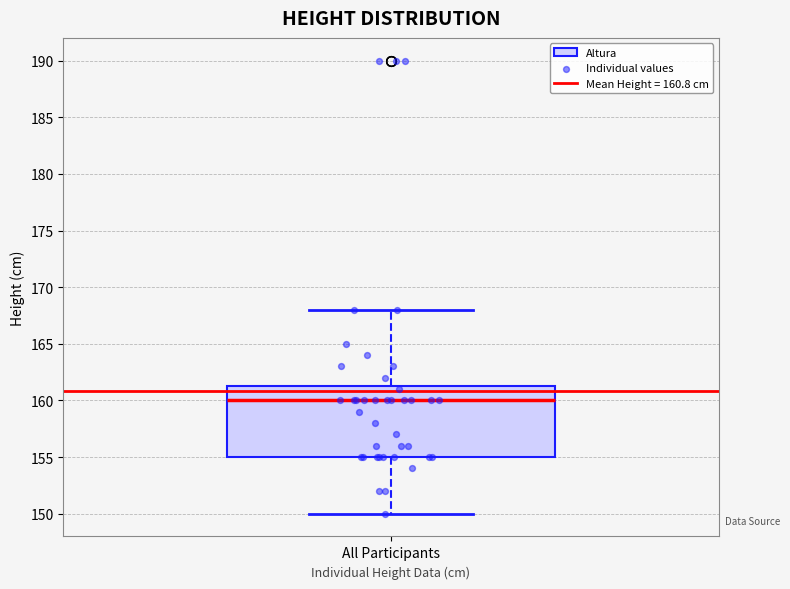

Transcribe this box plot: give where the median line is, the range the box spans, and where the two whiskers end, as read against the y-axis. The values are not printed on the chart, so give them approximately, as read against the axis.

median 160.0, box 155.0 to 161.5, whiskers 150.0 to 168.0